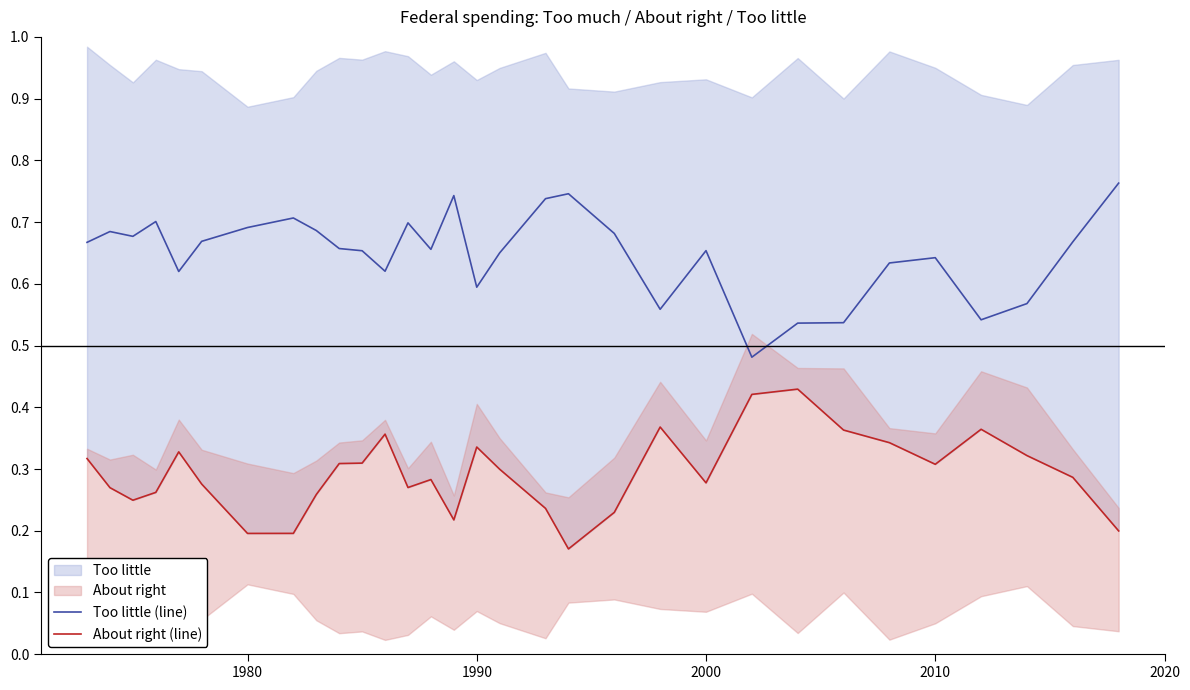

Rank the series by their average value, from lowest to highest.

About right (line), Too little (line)